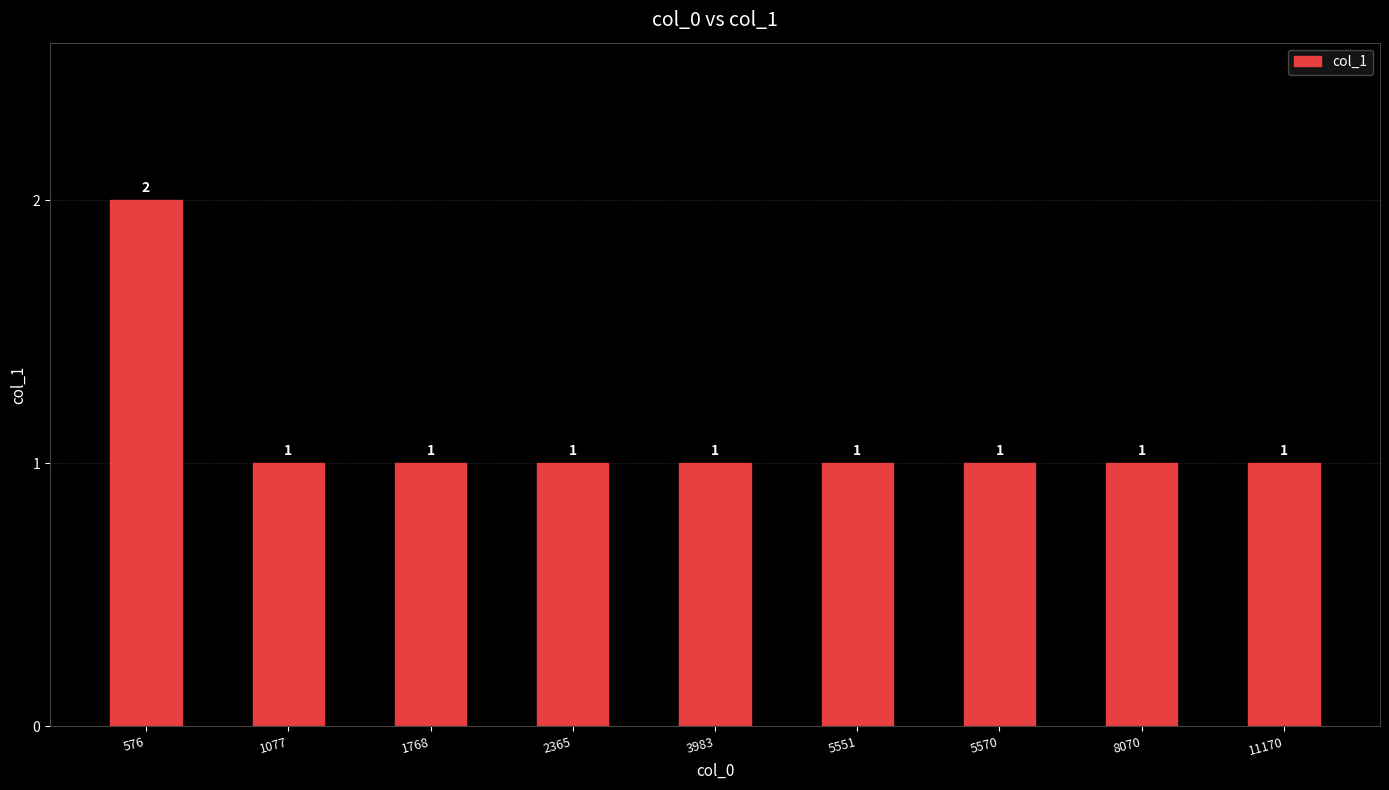

Count the values in the range 1 to 2.

9